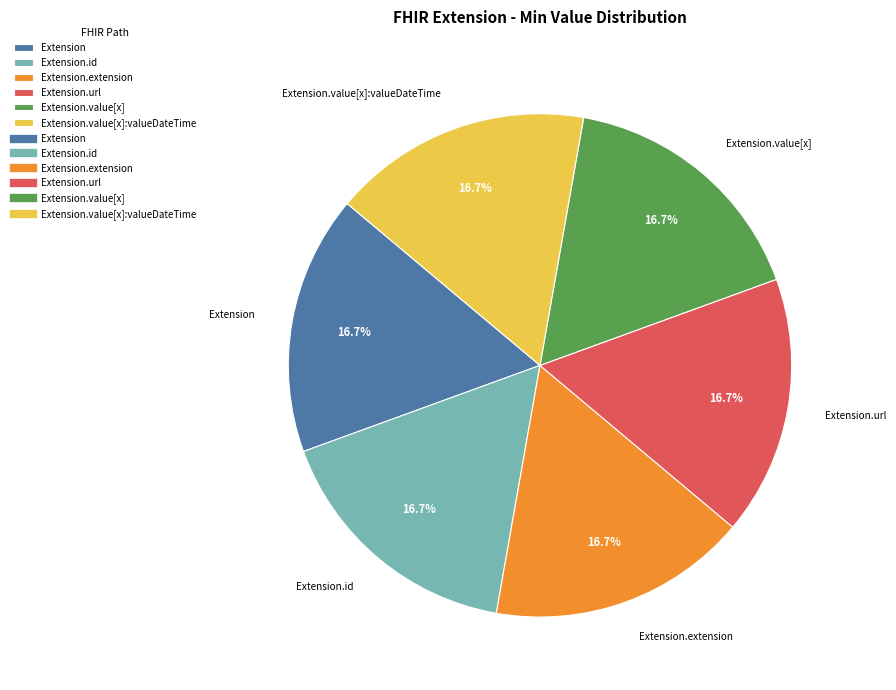

What portion of the pie excludes Extension?

83.3%